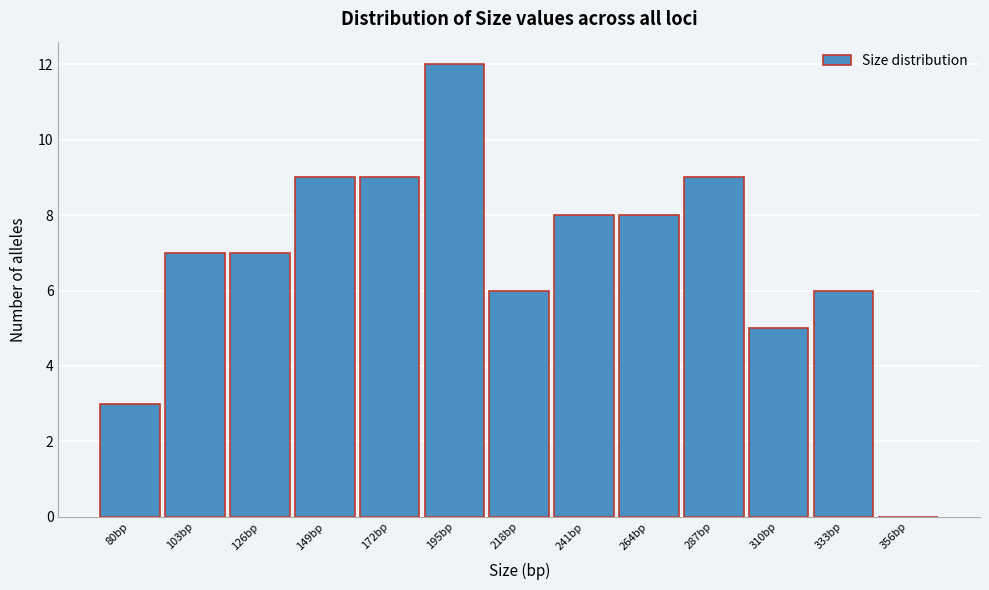

Reading left to right, extract all data points from this chart.

80bp=3	103bp=7	126bp=7	149bp=9	172bp=9	195bp=12	218bp=6	241bp=8	264bp=8	287bp=9	310bp=5	333bp=6	356bp=0